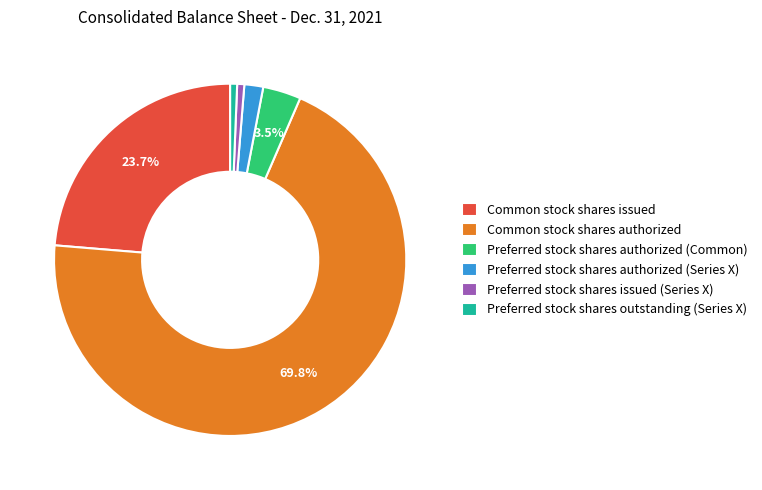

The Preferred stock shares outstanding (Series X) slice represents 1% of the pie. True or false?

True